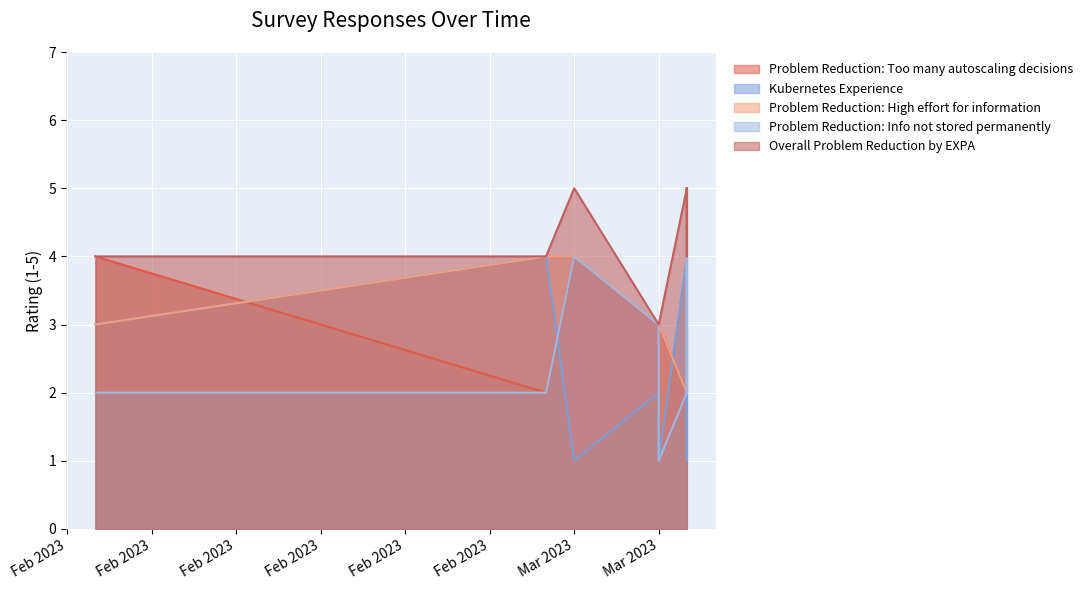

How many interior local peaks does the Problem Reduction: High effort for information series have?

1